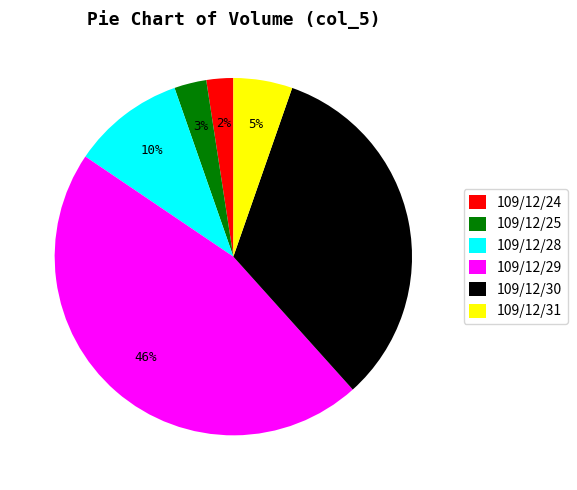

What is the largest slice in the pie chart?

109/12/29